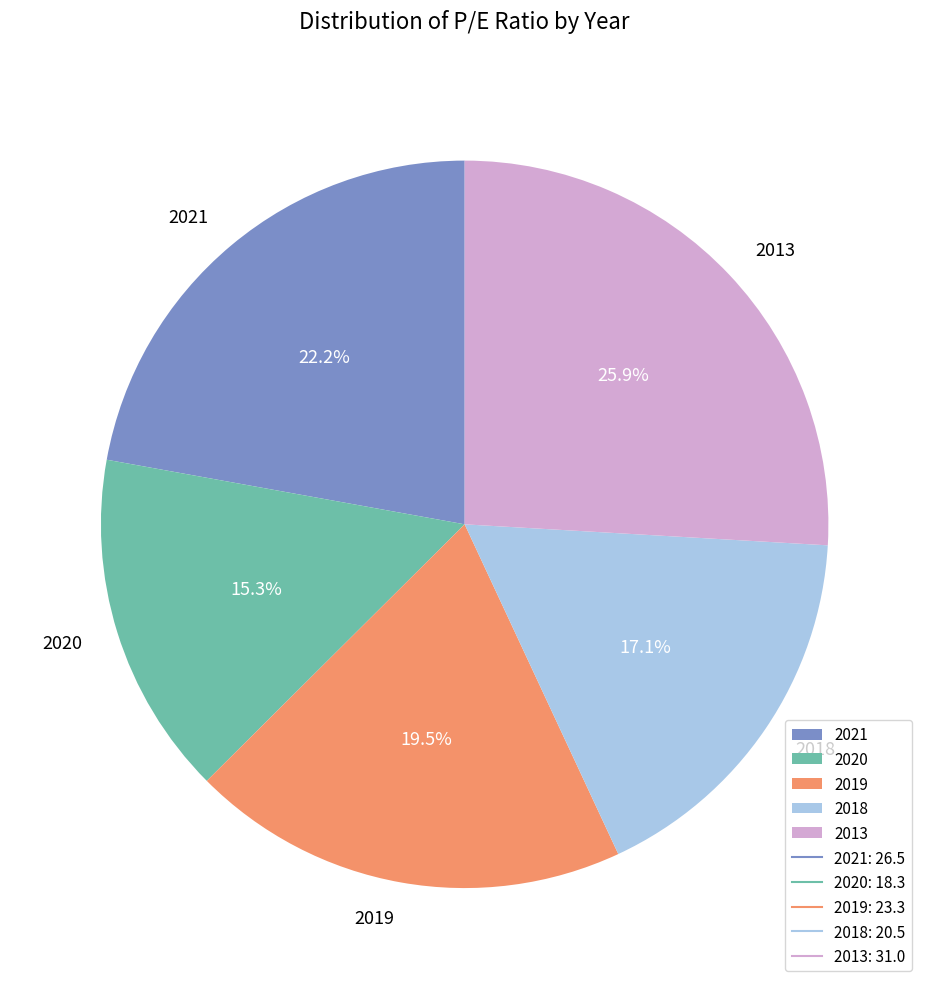

How many segments does this pie chart have?

5